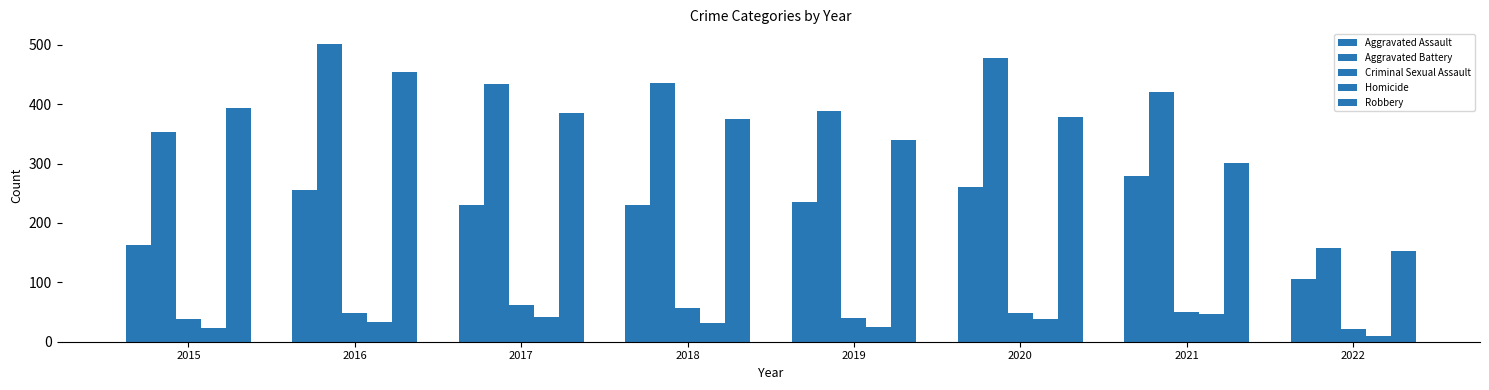

What is the difference between the maximum and minimum values in the Aggravated Battery series?

344